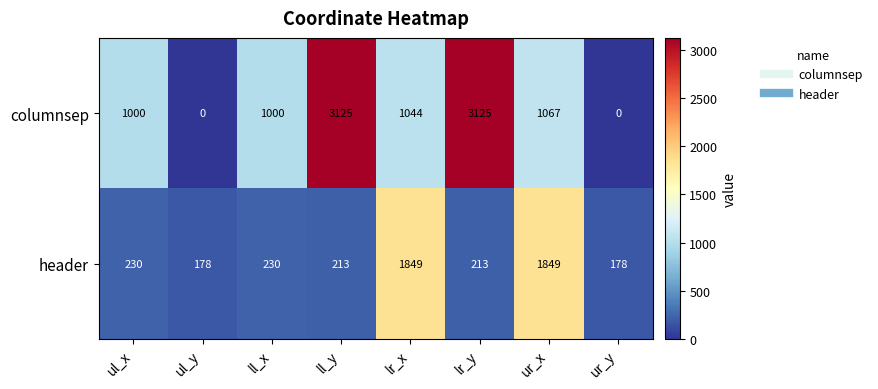

The columnsep series shows 436 at ll_x. True or false?

False